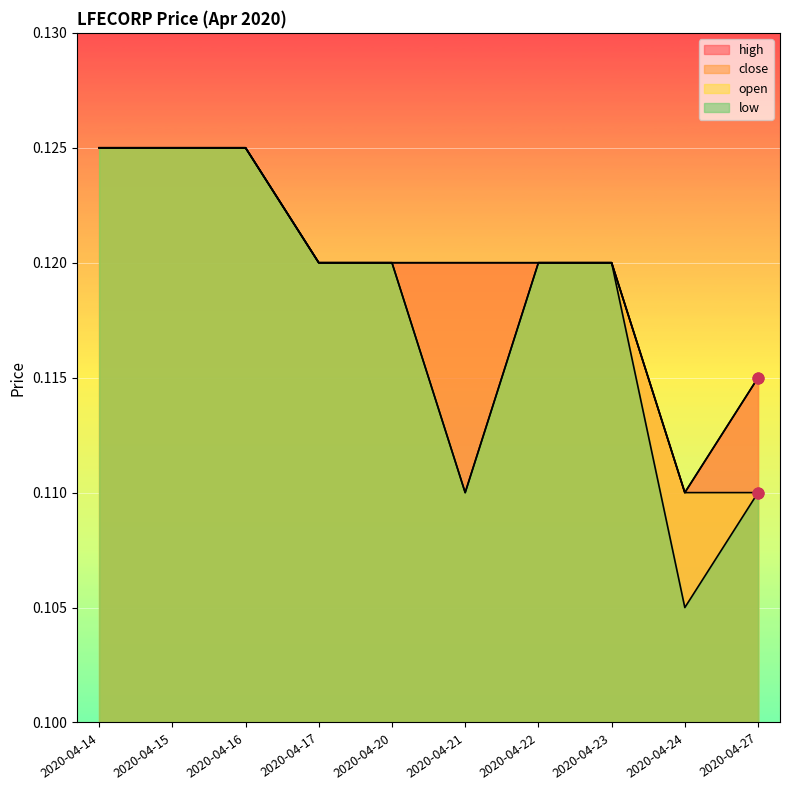

Which series reaches the maximum Y coordinate?

high